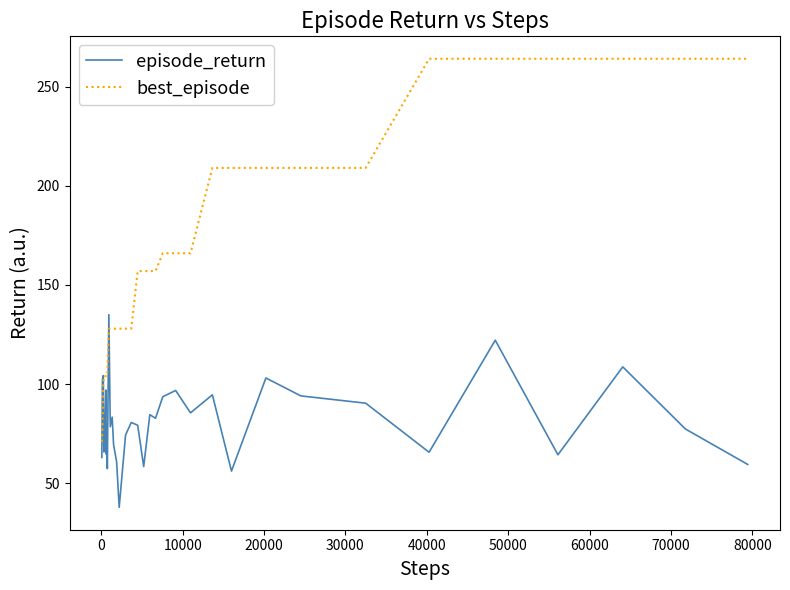

What is the smallest value displayed?

38.0